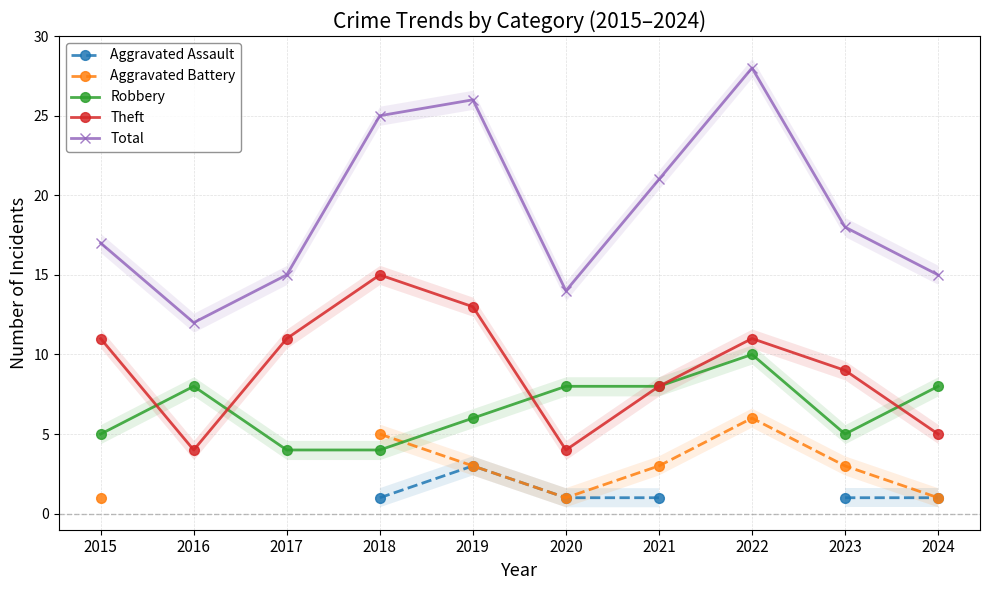

Does the chart have visible grid lines?

Yes